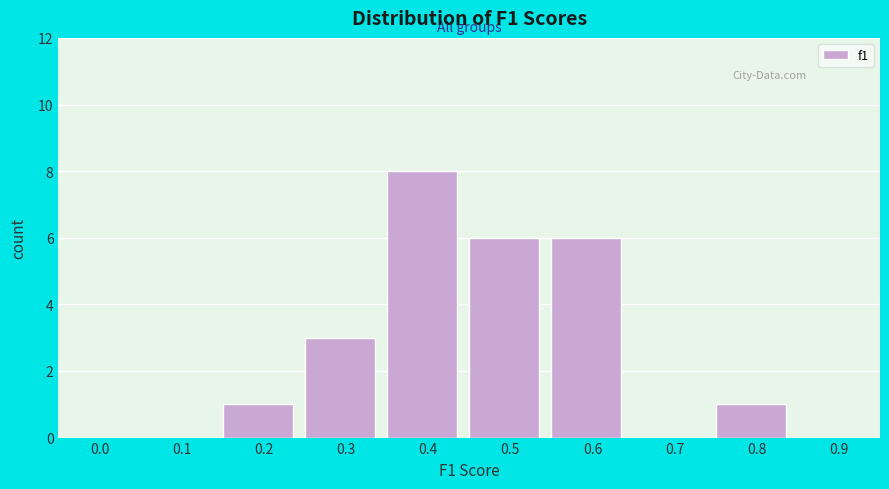

Reading left to right, extract all data points from this chart.

0.0=0	0.1=0	0.2=1	0.3=3	0.4=8	0.5=6	0.6=6	0.7=0	0.8=1	0.9=0